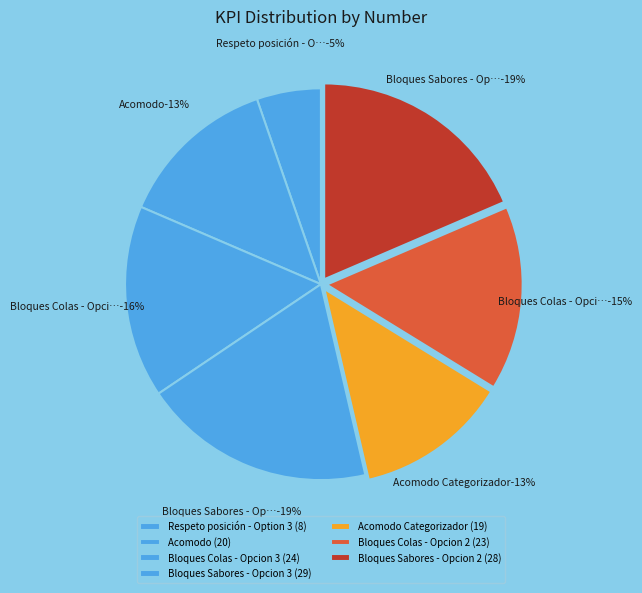

How many slices are in this pie chart?

7